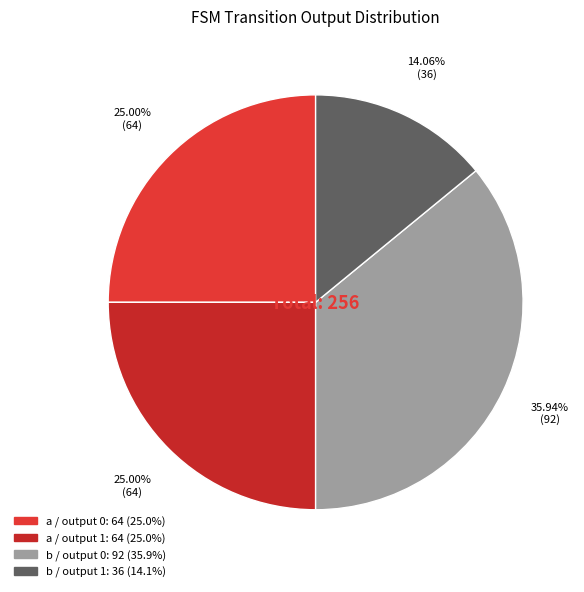

How many segments does this pie chart have?

4